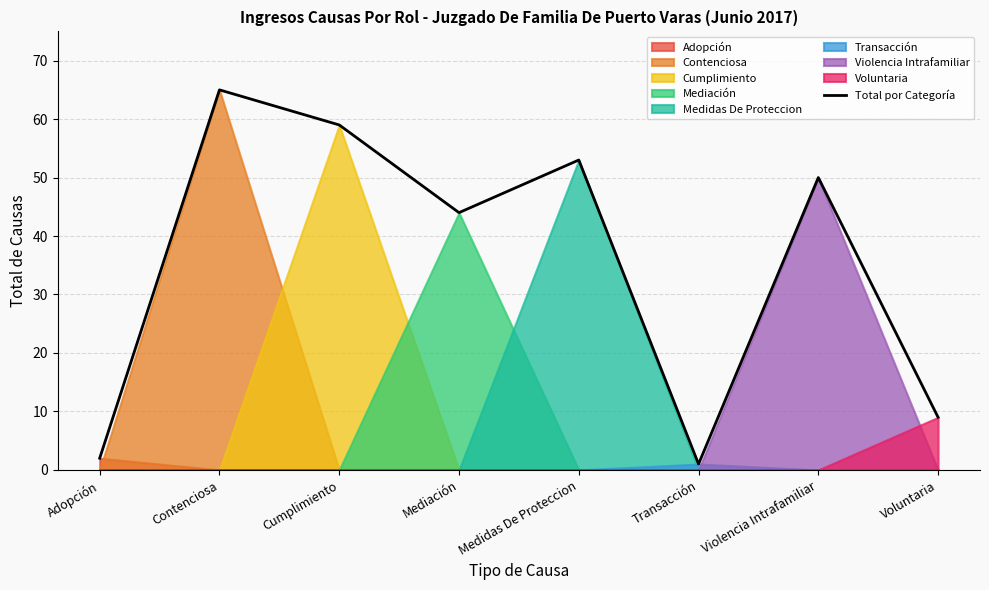

What is the change in value from Adopción to Violencia Intrafamiliar?

+48